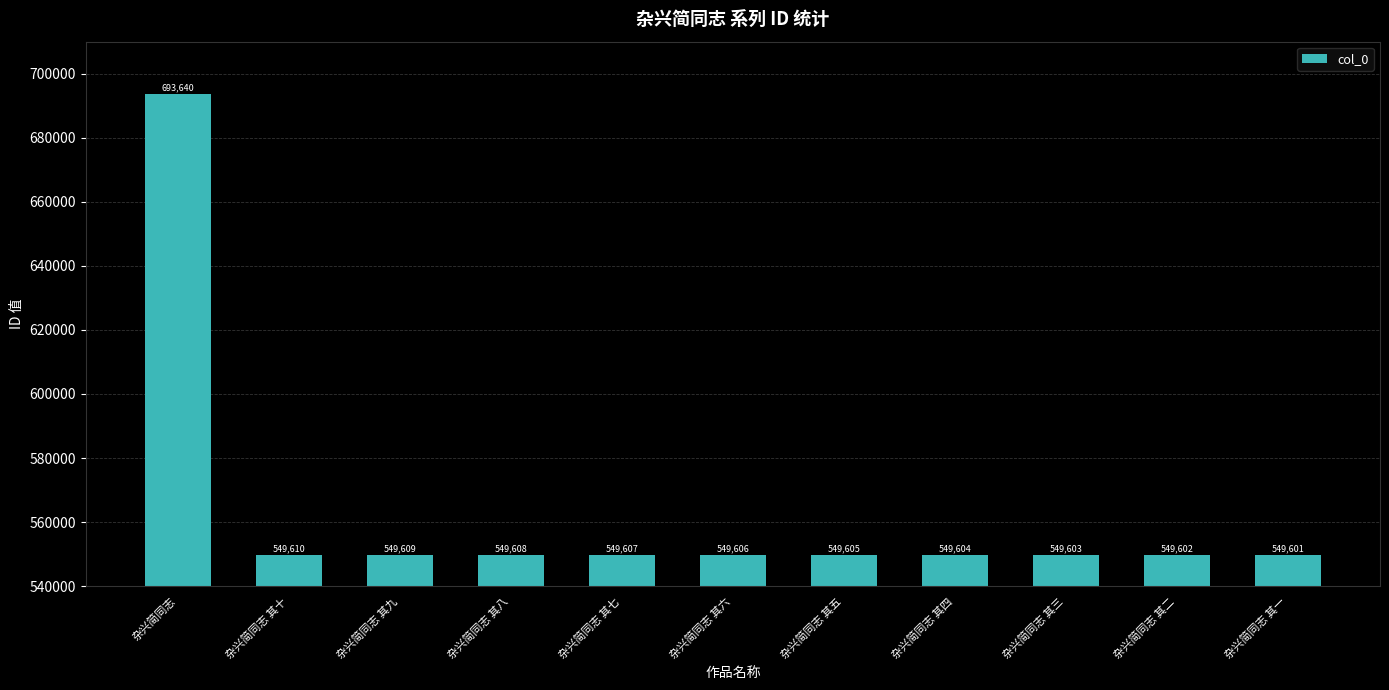

Which has a higher value, 杂兴简同志 其六 or 杂兴简同志 其四?

杂兴简同志 其六